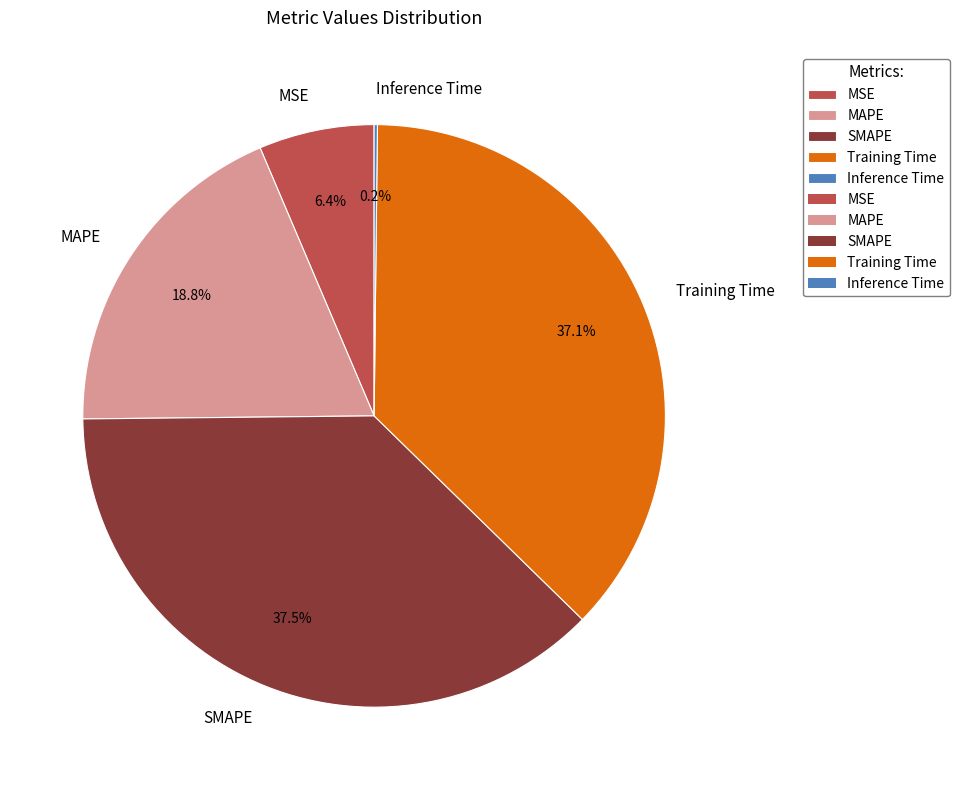

What is the total percentage of MAPE and Training Time?

55.9%